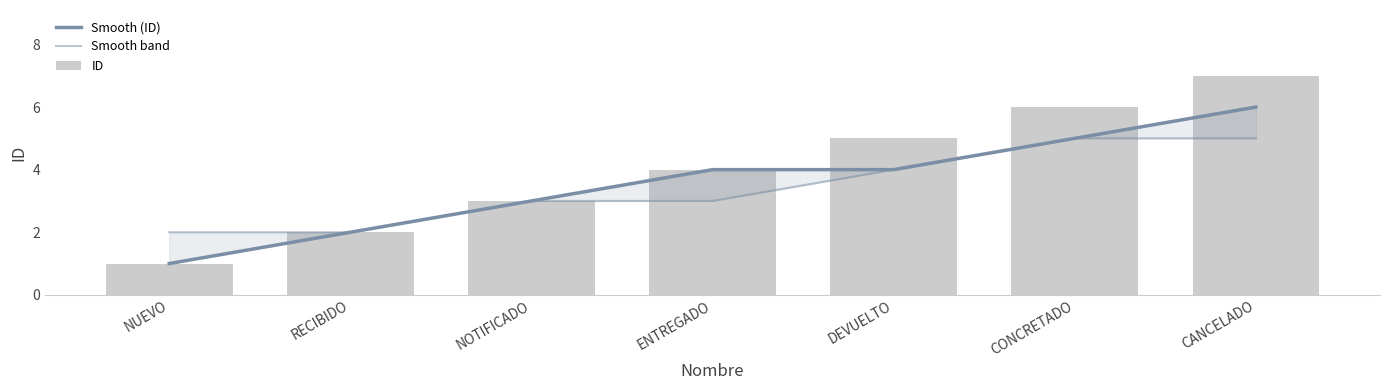

Rank the categories by Smooth band value from highest to lowest.

CONCRETADO, CANCELADO, DEVUELTO, NOTIFICADO, ENTREGADO, NUEVO, RECIBIDO